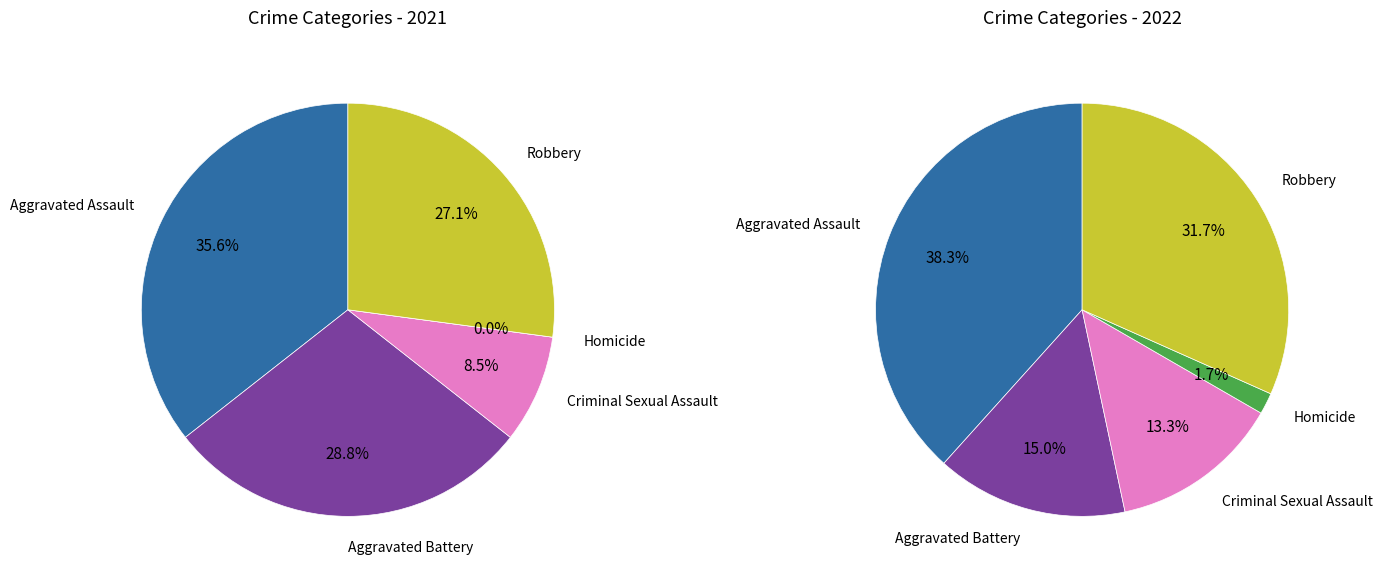

Which series has the largest range (max minus min)?

values_2022